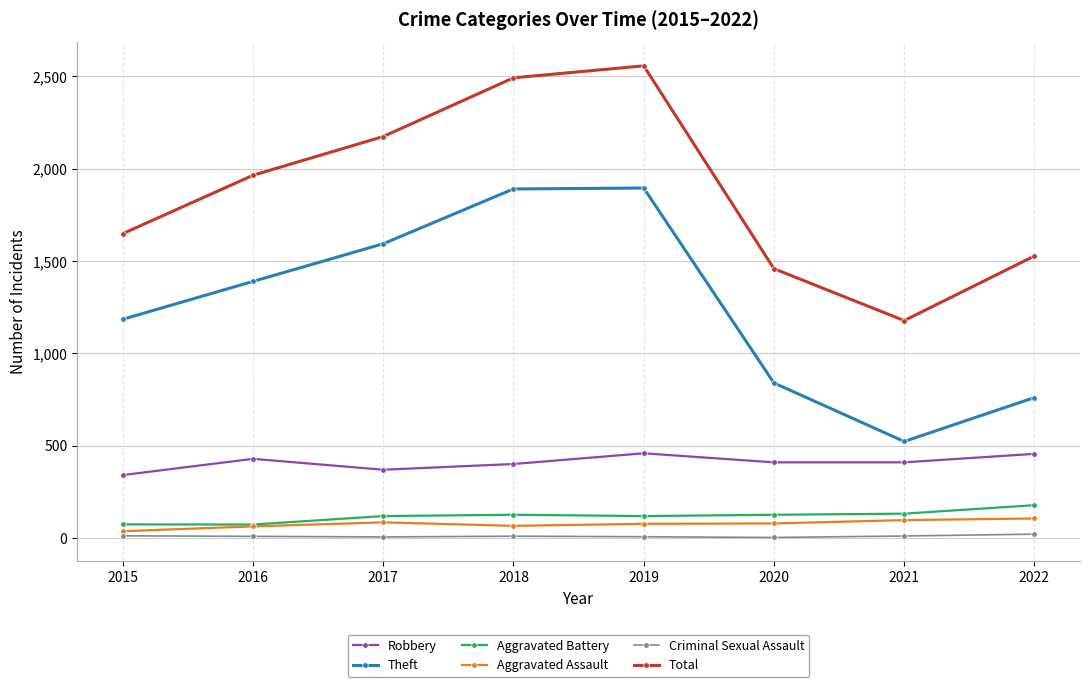

What is the difference between the second highest and second lowest values in the Aggravated Battery series?

58